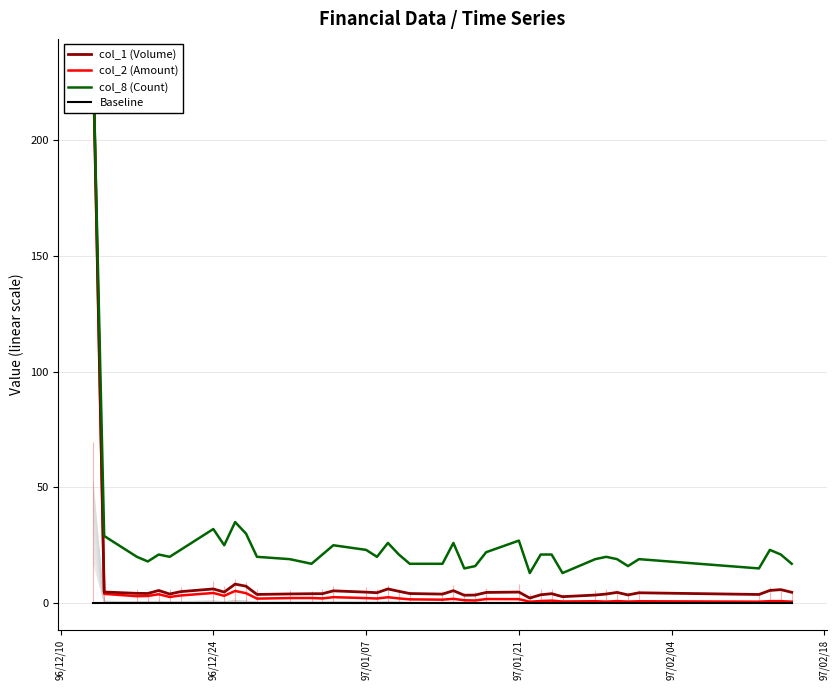

Does the chart have visible grid lines?

Yes